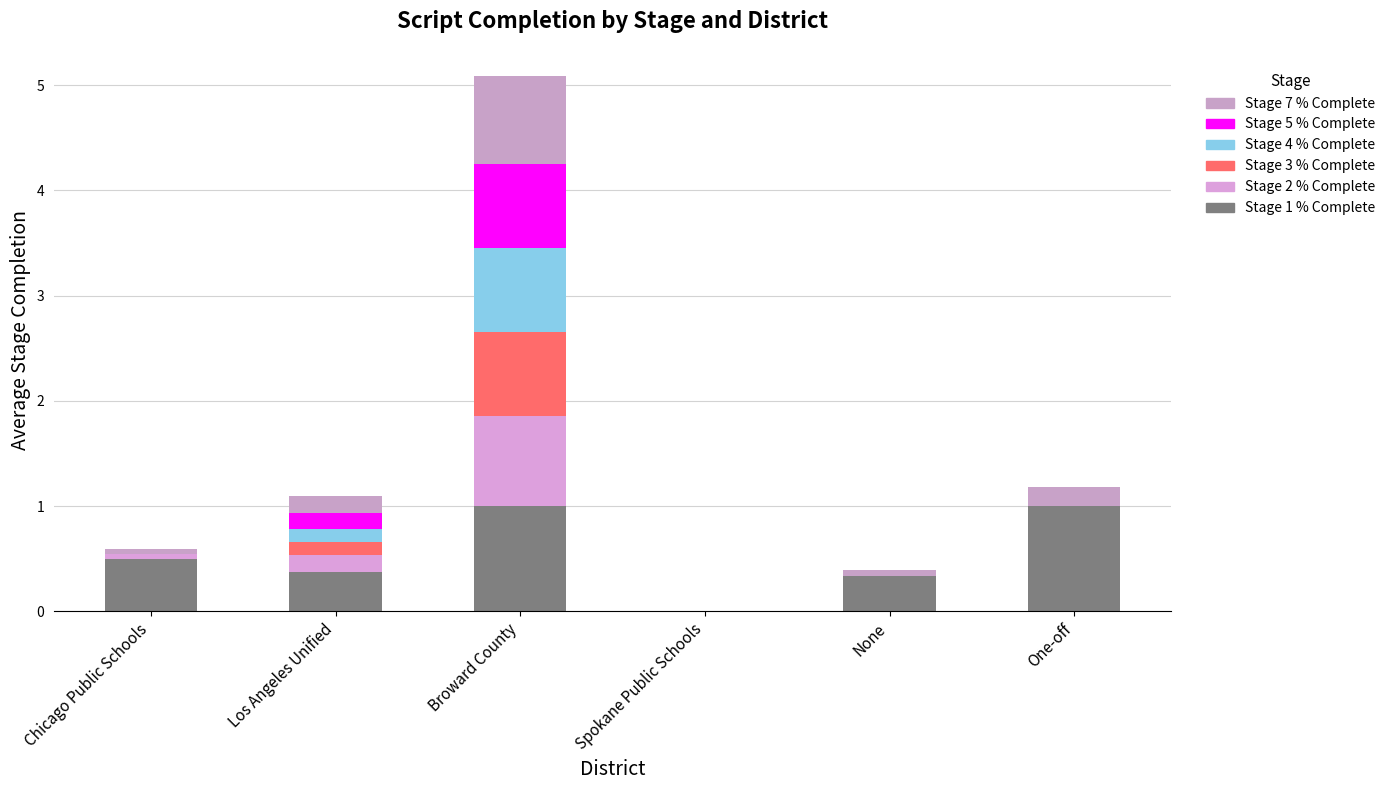

At which category is the sum across all series the highest?

Broward County